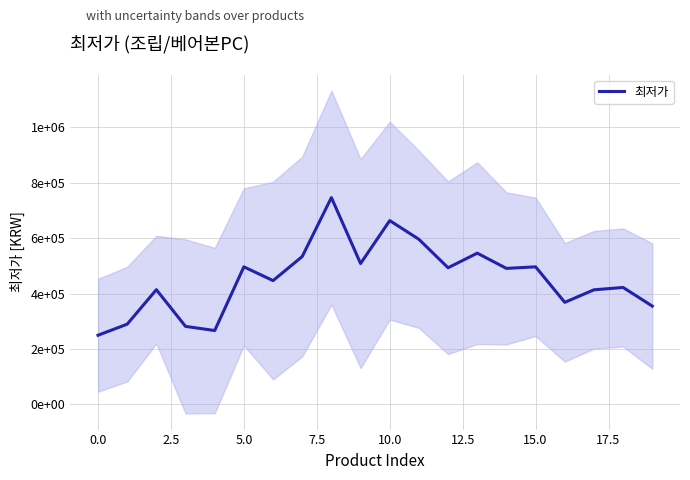

What is the greatest value displayed?

746500.0